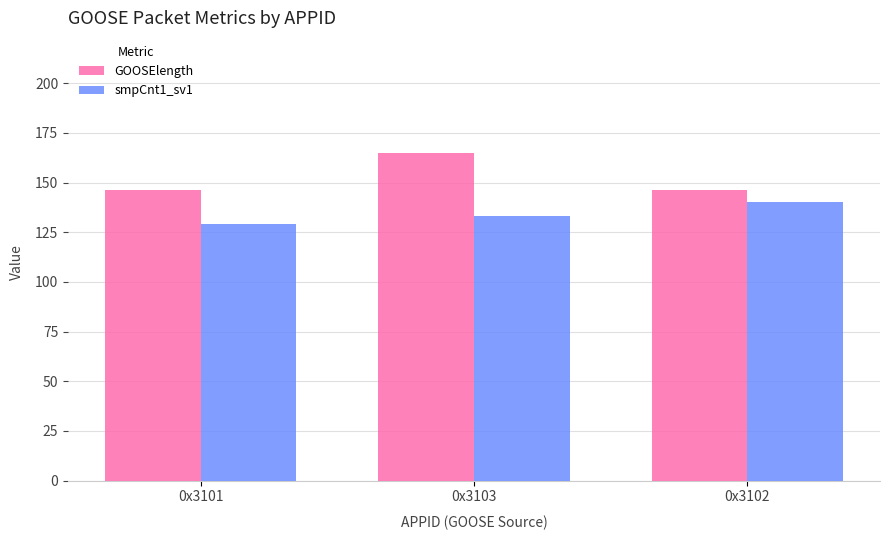

List the labels in order of smpCnt1_sv1 value, largest first.

0x3102, 0x3103, 0x3101